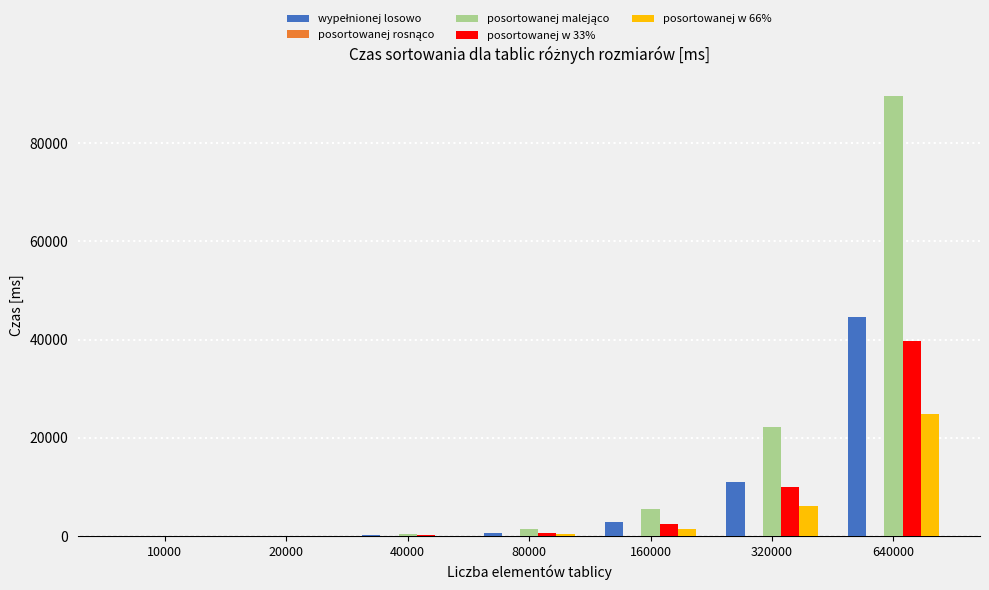

At which category is the sum across all series the highest?

640000